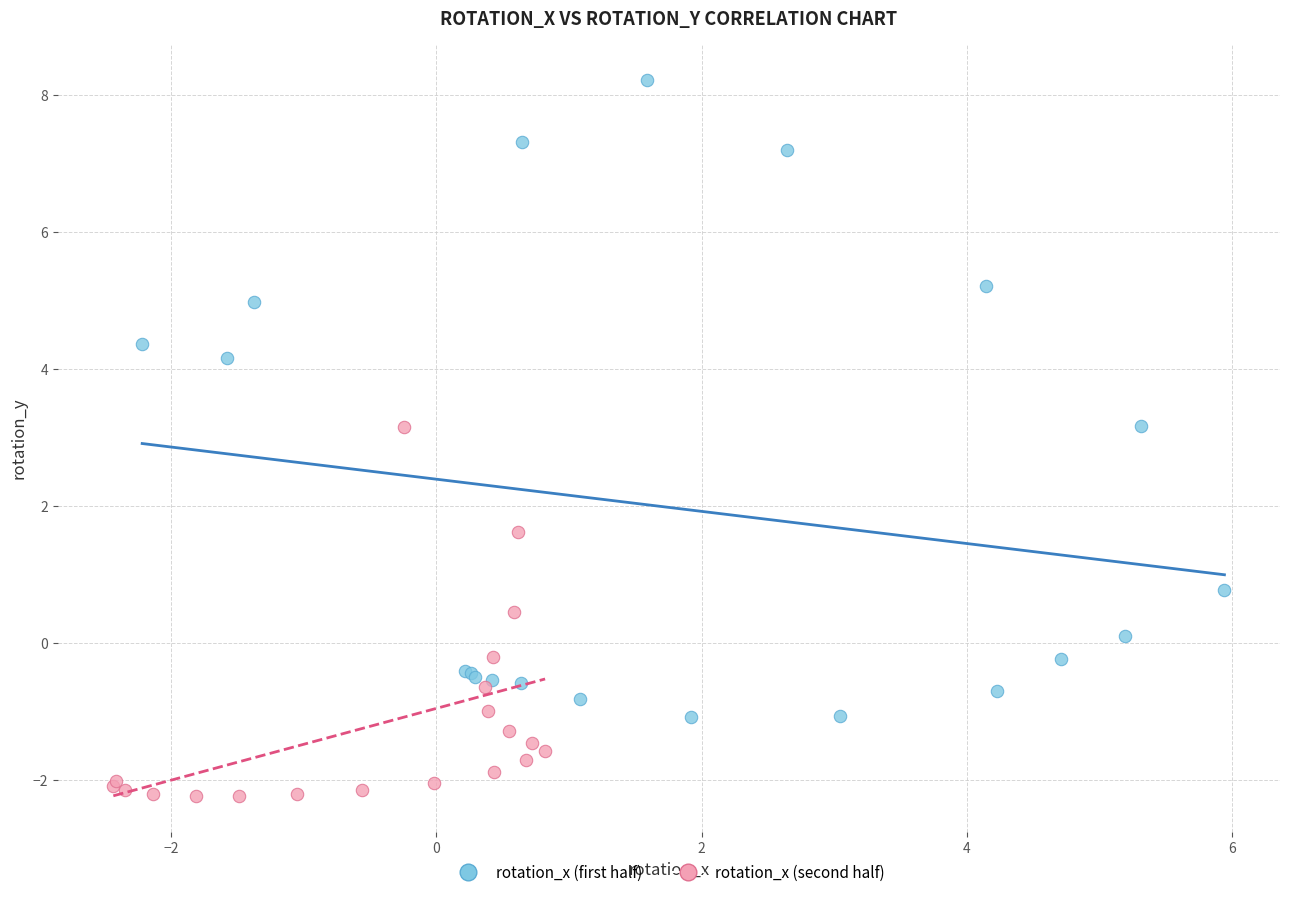

Which series contains the lowest Y value?

rotation_x (second half)